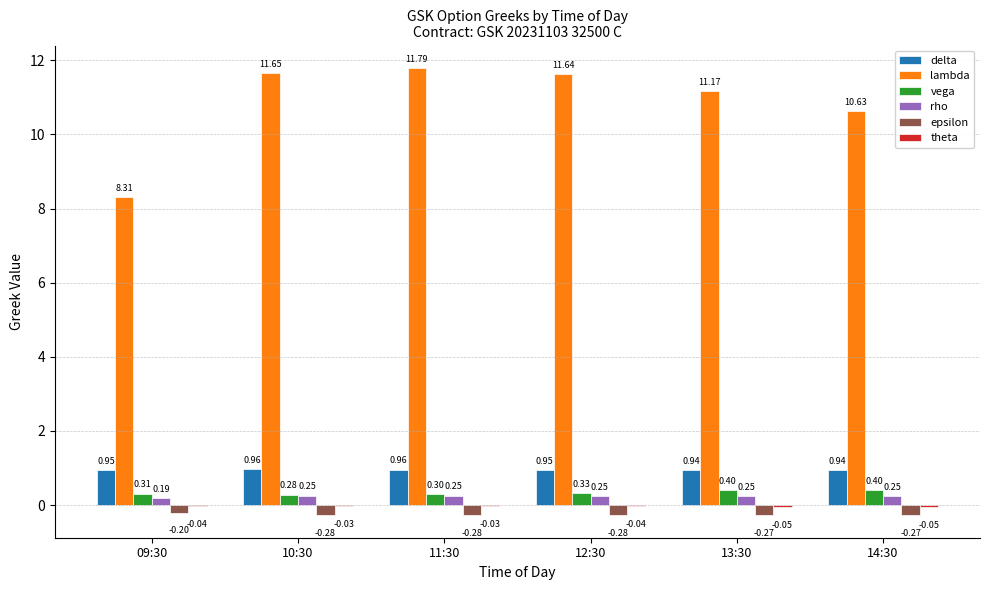

Which series changed the most between 10:30 and 14:30?

lambda